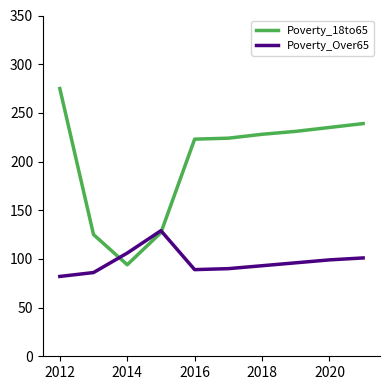

What is the minimum value shown in the chart?

82